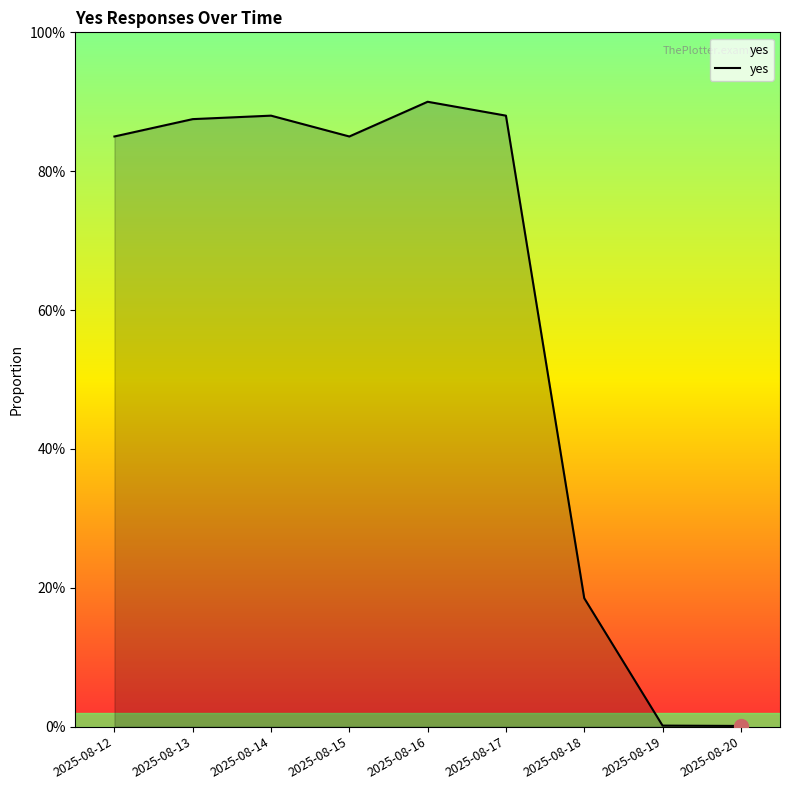

How many points are lower than both their immediate neighbors (excluding endpoints)?

1